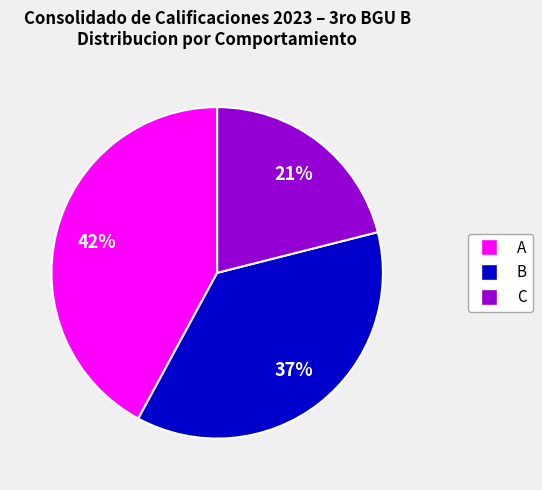

How many slices are in this pie chart?

3